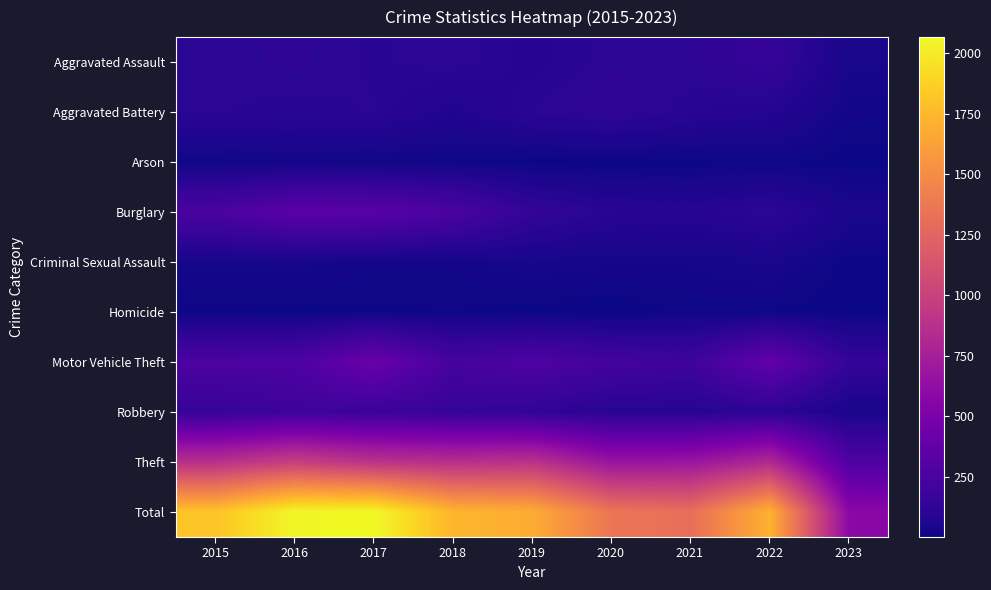

Reading left to right, transcribe all the data shown in this chart.

Aggravated Assault: 2015=110	2016=118	2017=105	2018=115	2019=92	2020=113	2021=115	2022=154	2023=37
Aggravated Battery: 2015=108	2016=102	2017=108	2018=67	2019=108	2020=126	2021=100	2022=81	2023=20
Arson: 2015=13	2016=20	2017=14	2018=12	2019=5	2020=4	2021=6	2022=11	2023=5
Burglary: 2015=254	2016=333	2017=329	2018=257	2019=143	2020=100	2021=90	2022=116	2023=47
Criminal Sexual Assault: 2015=28	2016=30	2017=21	2018=21	2019=35	2020=27	2021=27	2022=39	2023=6
Homicide: 2015=9	2016=7	2017=8	2018=10	2019=5	2020=2	2021=13	2022=9	2023=3
Motor Vehicle Theft: 2015=261	2016=265	2017=411	2018=231	2019=273	2020=222	2021=193	2022=373	2023=149
Robbery: 2015=154	2016=194	2017=178	2018=155	2019=135	2020=97	2021=91	2022=111	2023=39
Theft: 2015=874	2016=984	2017=892	2018=868	2019=891	2020=666	2021=678	2022=820	2023=278
Total: 2015=1811	2016=2053	2017=2066	2018=1736	2019=1687	2020=1357	2021=1313	2022=1714	2023=584